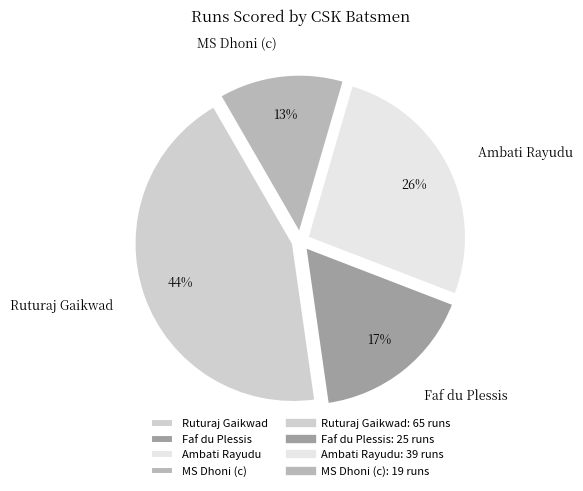

Is the sum of Faf du Plessis and Ambati Rayudu greater than half?

No